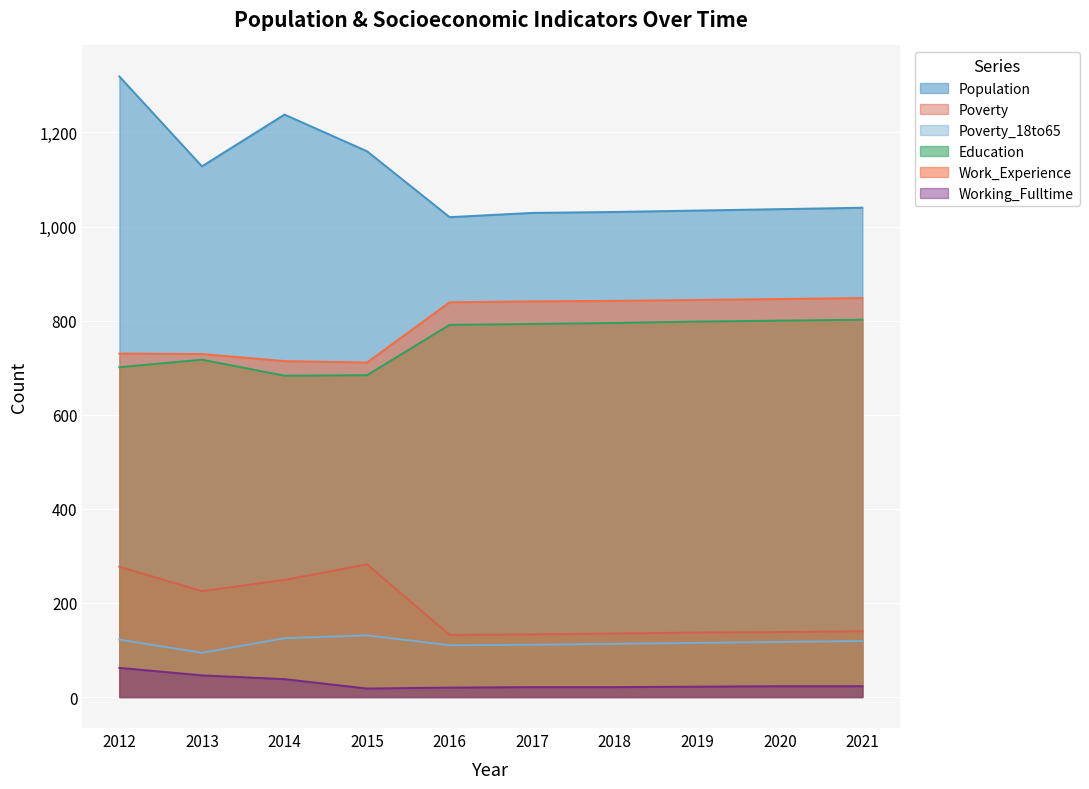

Reading left to right, what are all the values shown in this chart?

Population: 2012=1319	2013=1128	2014=1238	2015=1160	2016=1020	2017=1029	2018=1031	2019=1034	2020=1037	2021=1040
Poverty: 2012=277	2013=225	2014=249	2015=282	2016=132	2017=133	2018=135	2019=137	2020=138	2021=140
Poverty_18to65: 2012=122	2013=94	2014=125	2015=131	2016=110	2017=111	2018=113	2019=115	2020=117	2021=119
Education: 2012=701	2013=717	2014=683	2015=684	2016=791	2017=793	2018=795	2019=798	2020=800	2021=802
Work_Experience: 2012=730	2013=729	2014=714	2015=711	2016=839	2017=841	2018=842	2019=844	2020=846	2021=848
Working_Fulltime: 2012=62	2013=46	2014=38	2015=18	2016=20	2017=21	2018=21	2019=22	2020=23	2021=23